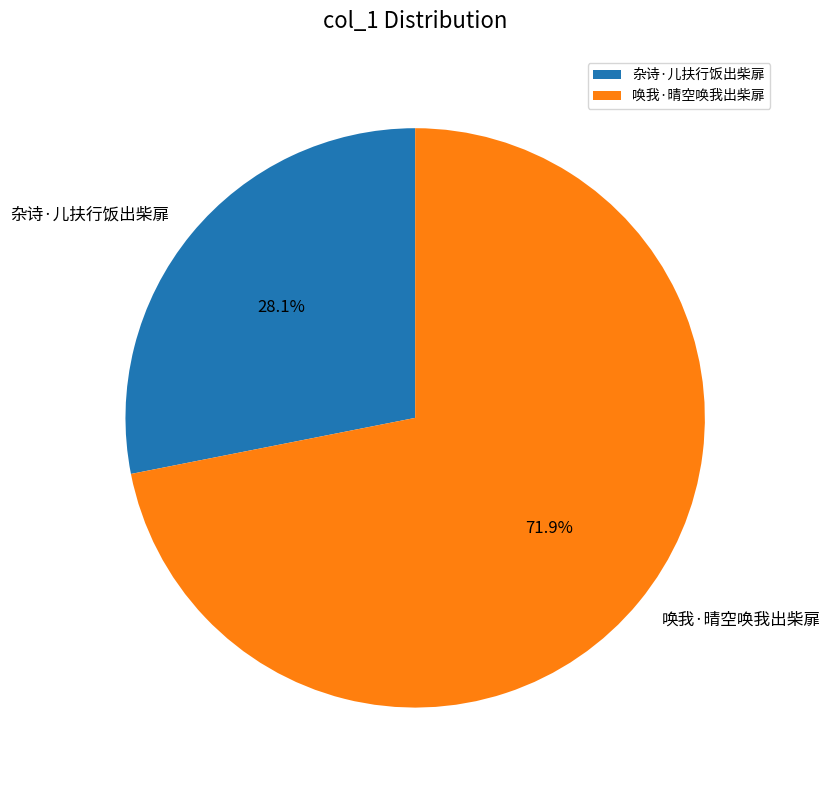

Is it true that 唤我·晴空唤我出柴扉 is 72% of the pie?

True